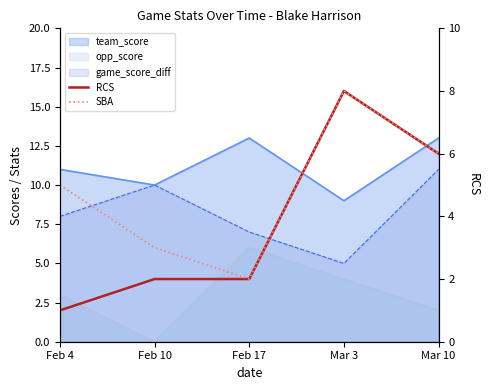

True or false: SBA has a value of 7 at Feb 4.

False